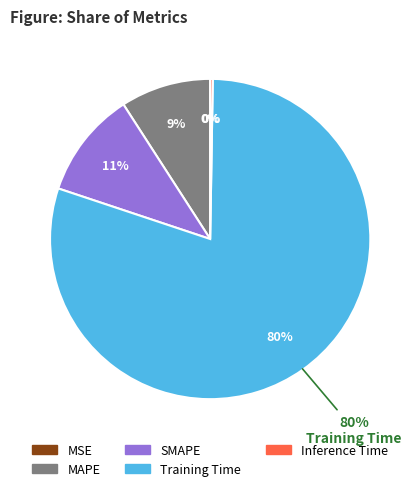

Rank the categories by value from lowest to highest.

MSE, Inference Time, MAPE, SMAPE, Training Time